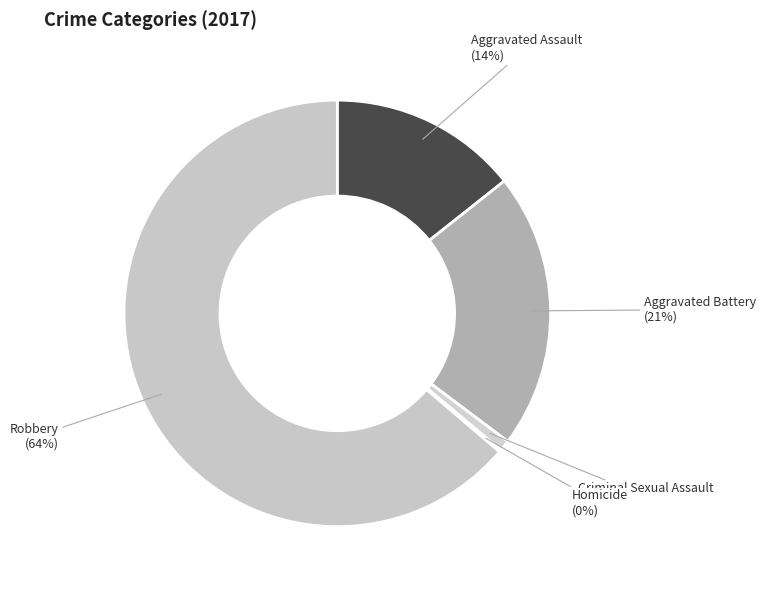

True or false: Aggravated Assault accounts for 4% of the total.

False